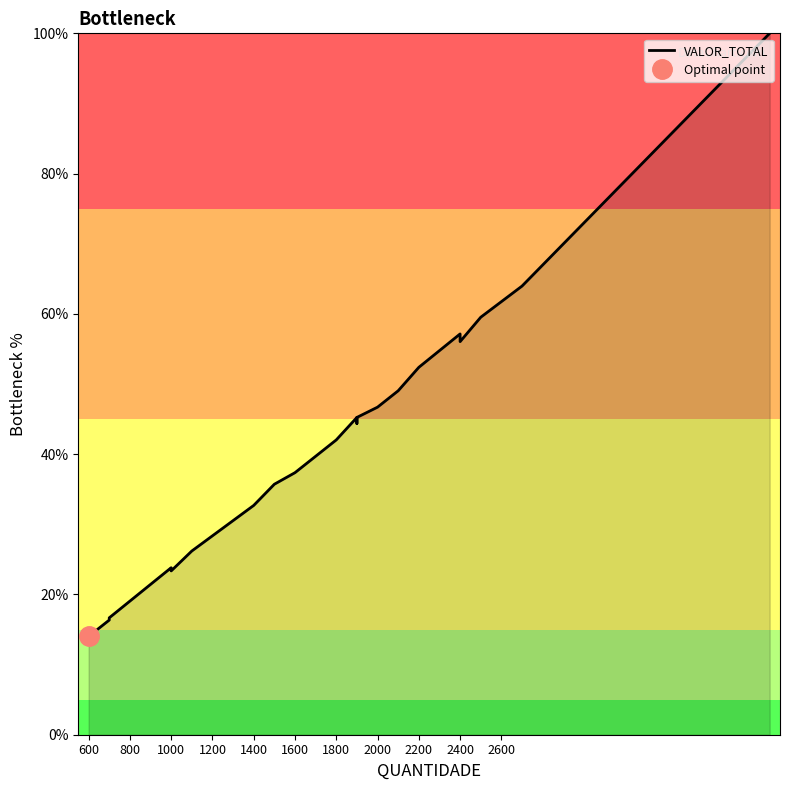

The value at 800 is 4.8. True or false?

False